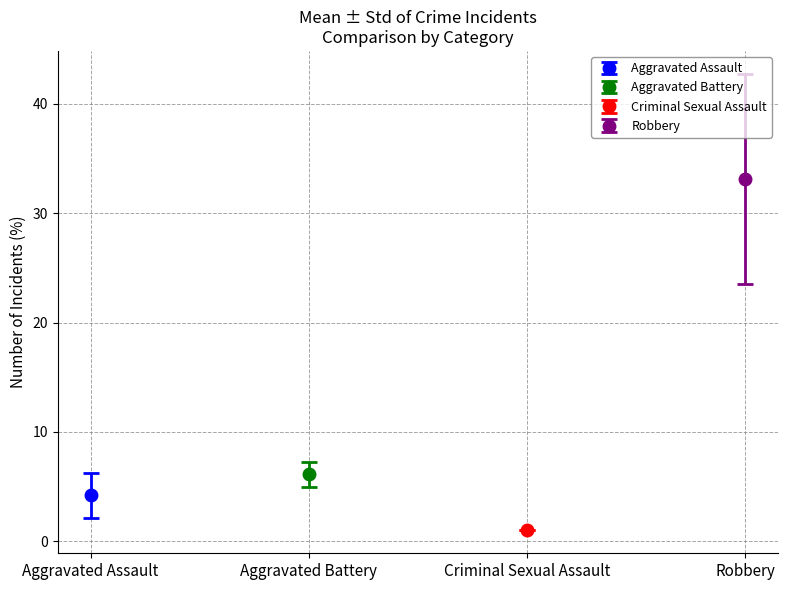

Rank the series at 2018 from lowest to highest value.

Criminal Sexual Assault, Aggravated Assault, Aggravated Battery, Robbery